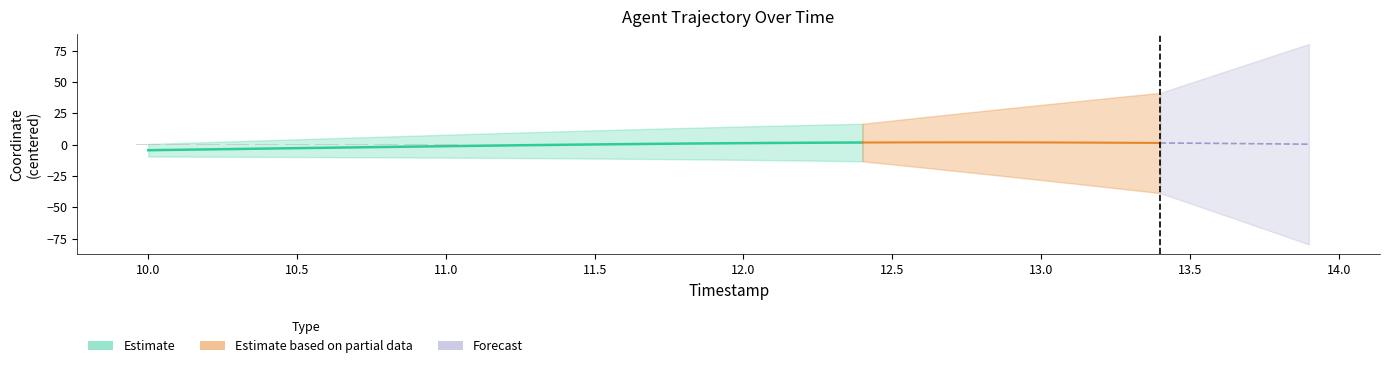

Is it true that the value at 34 is -0.4?

False